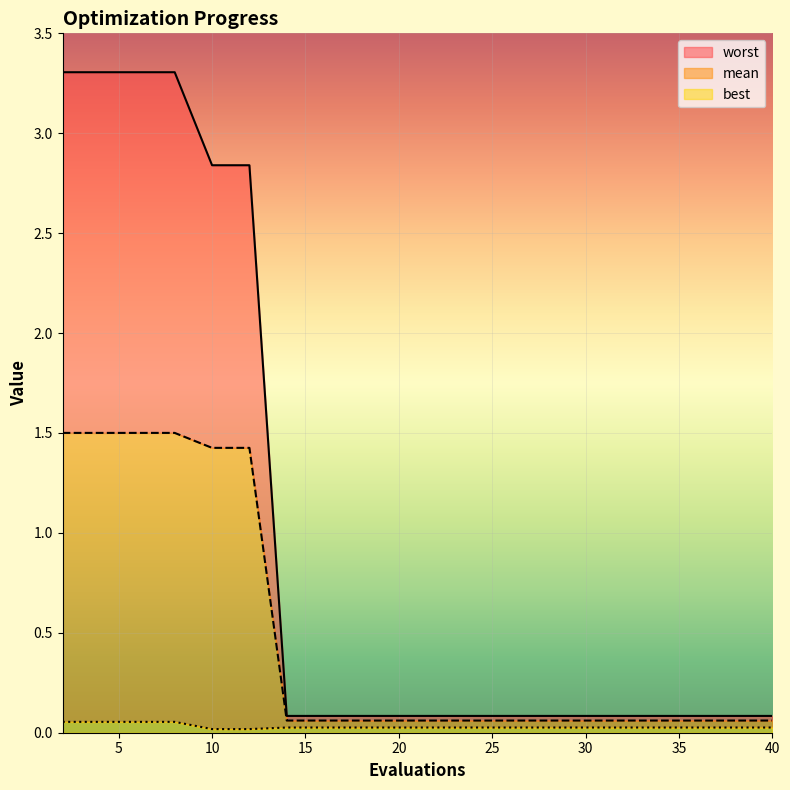

Between 16 and 12, which is larger?

12